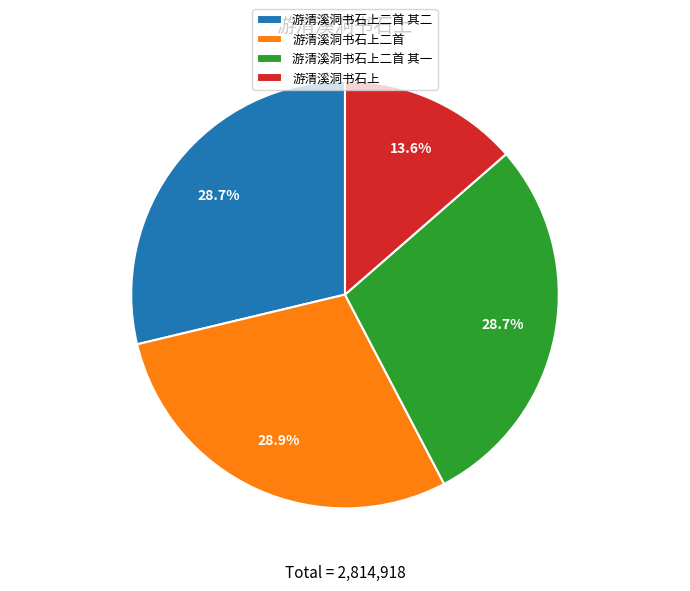

How many segments does this pie chart have?

4